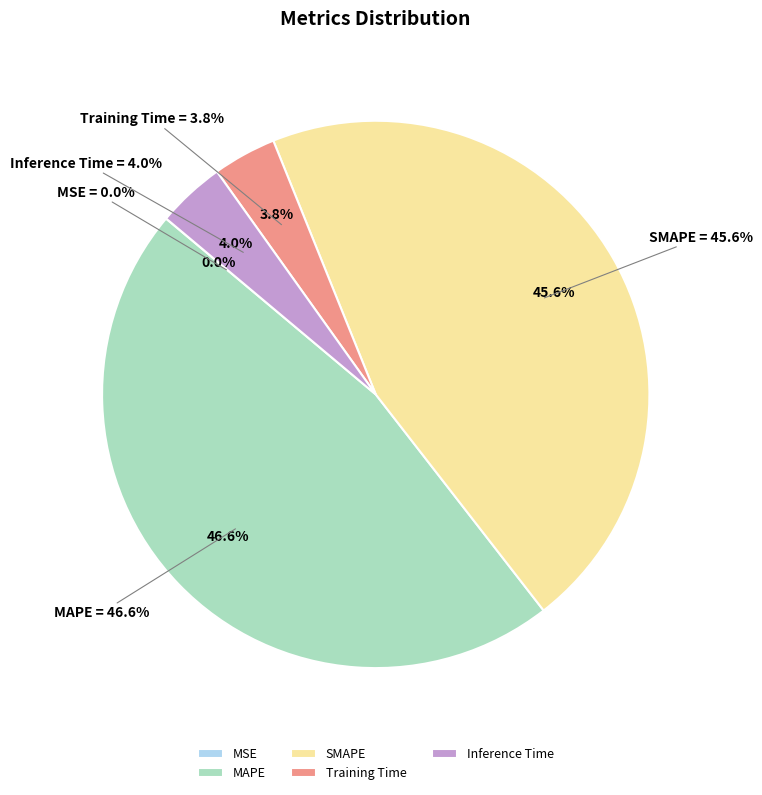

What is the total percentage of MAPE and Inference Time?

50.6%